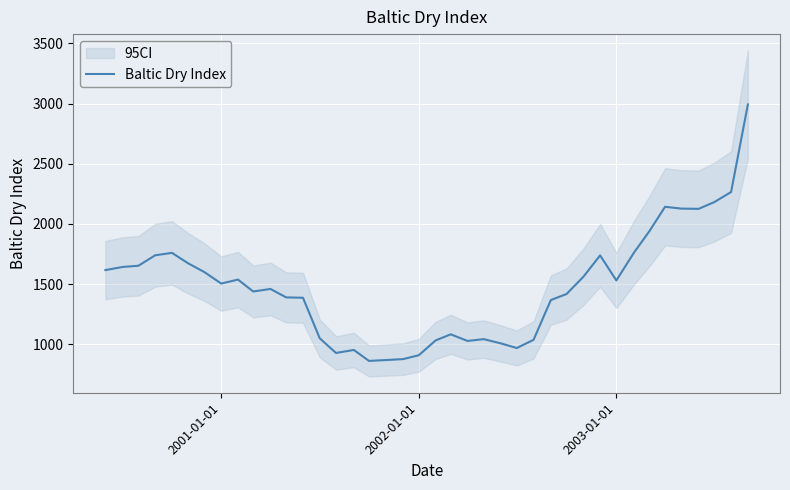

What is the greatest value displayed?

2993